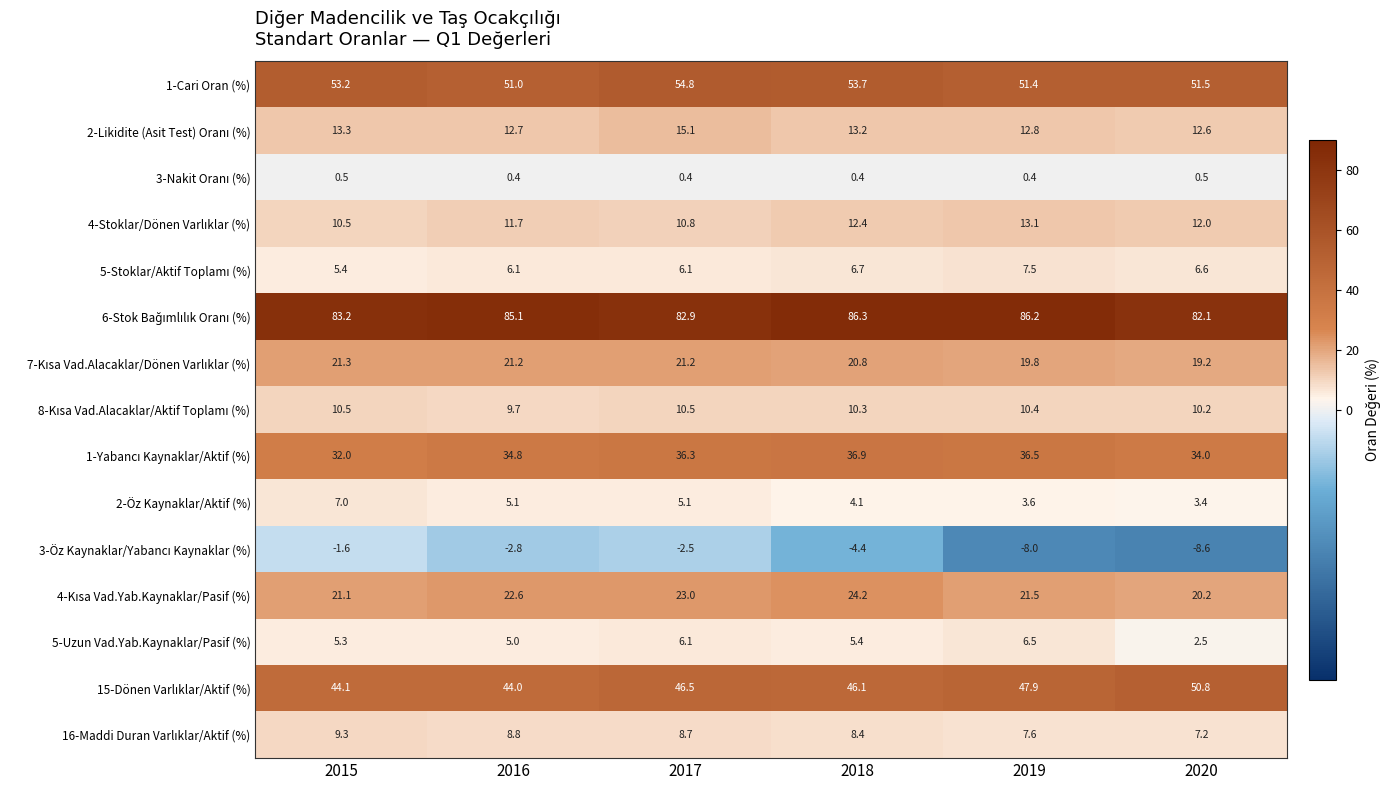

What is the total value across all series at 2019?

317.2